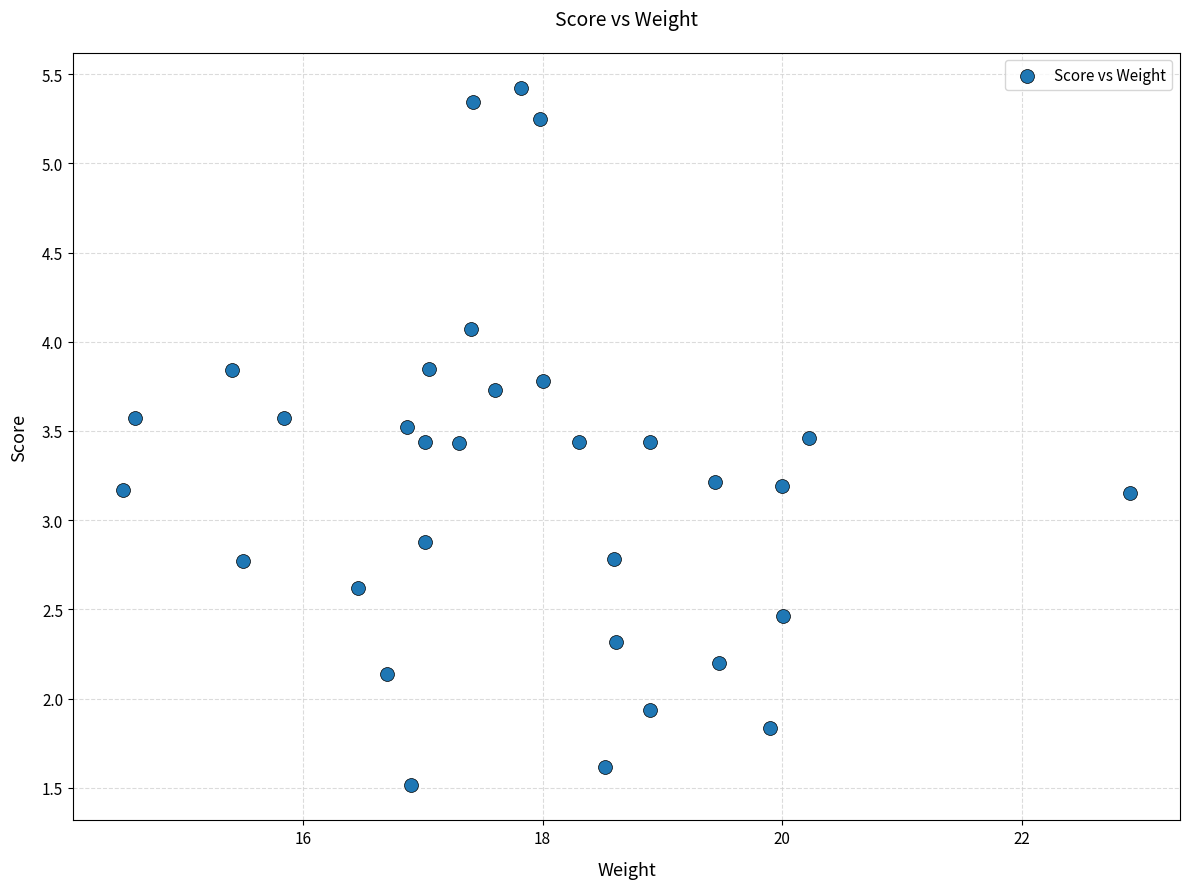

What is the range of Y values (max minus min)?

3.9